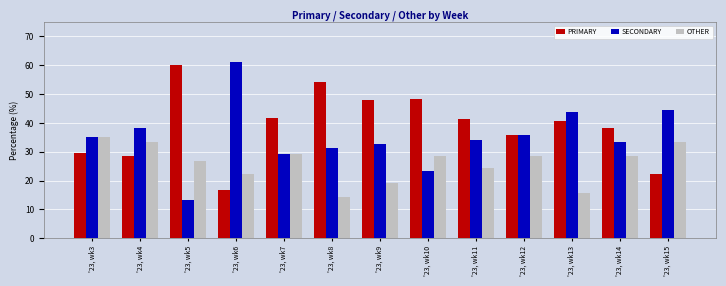

Is it true that PRIMARY equals 16.7 at '23, wk6?

True